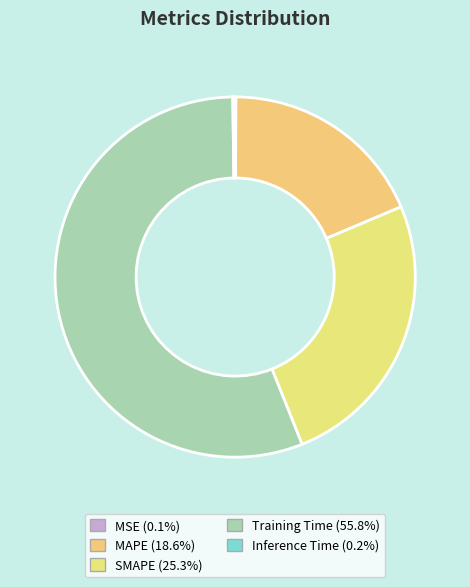

Is there any slice that represents more than half of the pie?

Yes